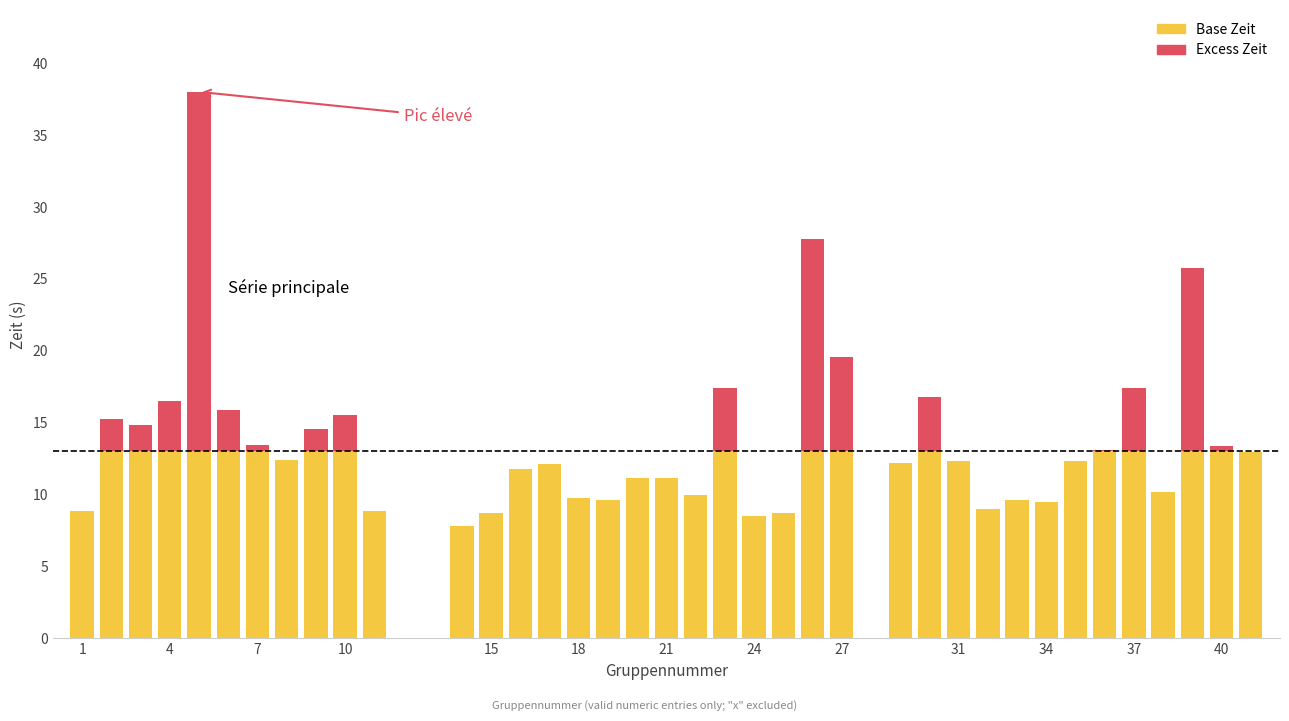

What is the maximum value for Base Zeit?

13.0